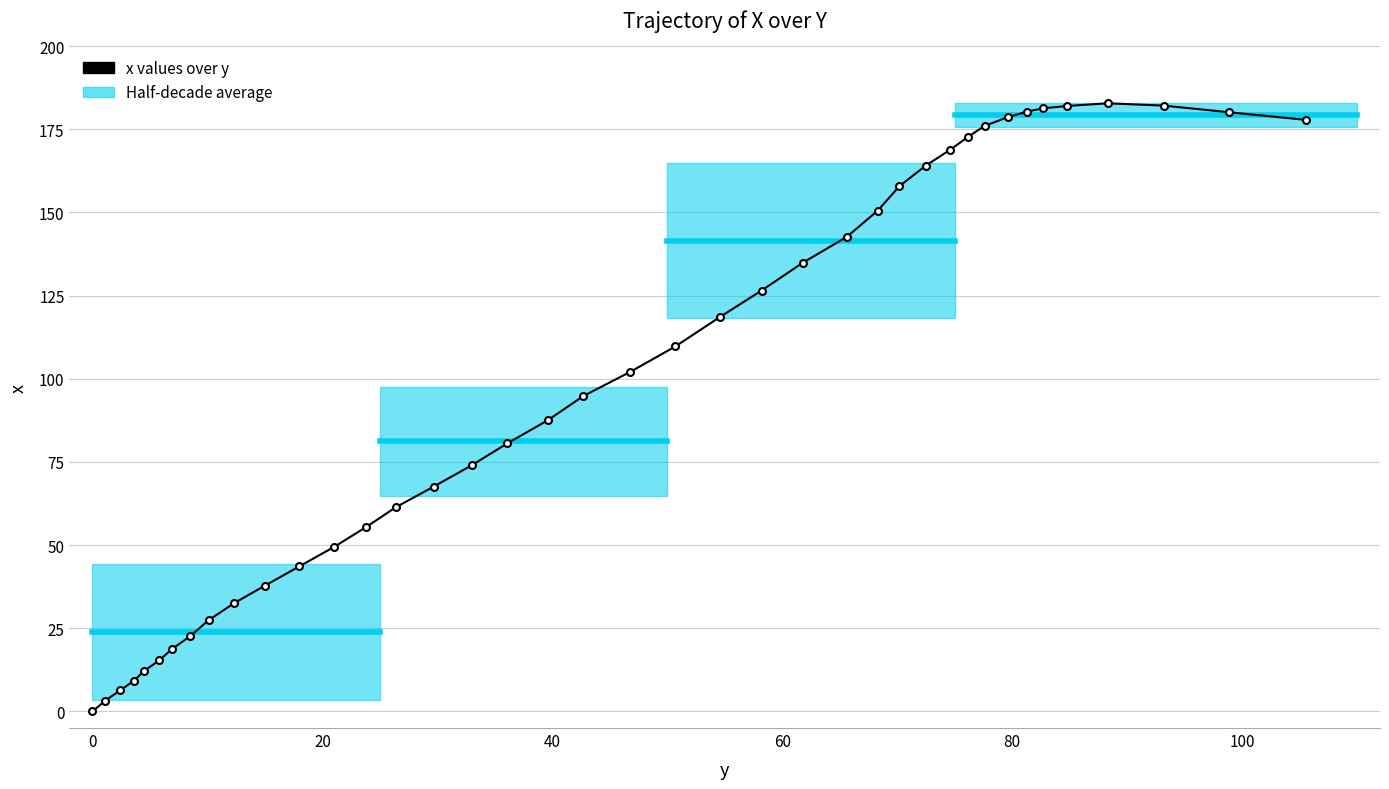

Count the number of values greater than 102.

20